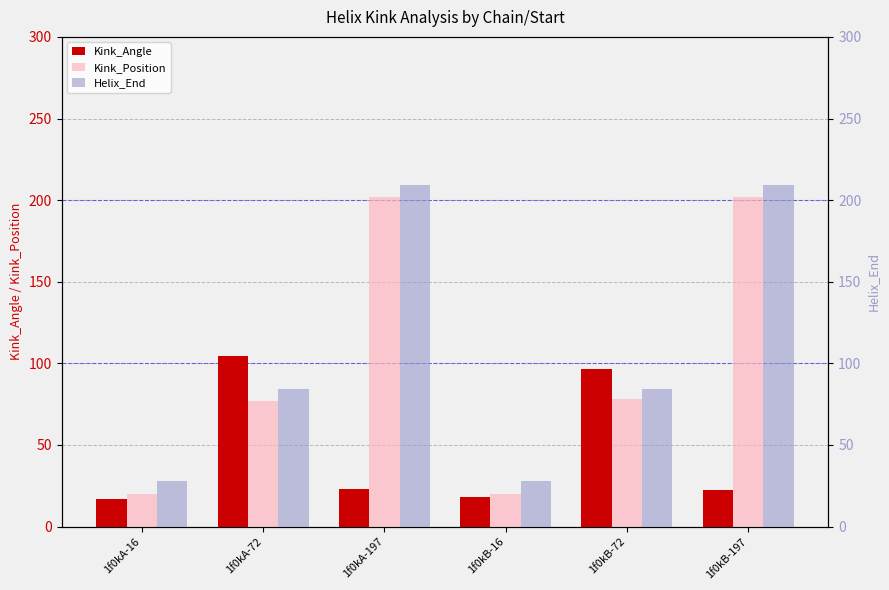

What is the value of the Kink_Position bar at the 6th from the left?

202.0